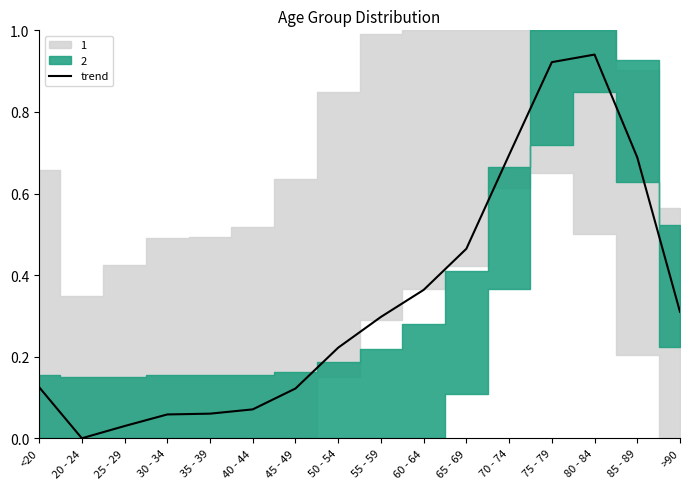

Rank the categories by value from lowest to highest.

20 - 24, 25 - 29, 30 - 34, 35 - 39, 40 - 44, 45 - 49, <20, 50 - 54, 55 - 59, >90, 60 - 64, 65 - 69, 85 - 89, 70 - 74, 75 - 79, 80 - 84